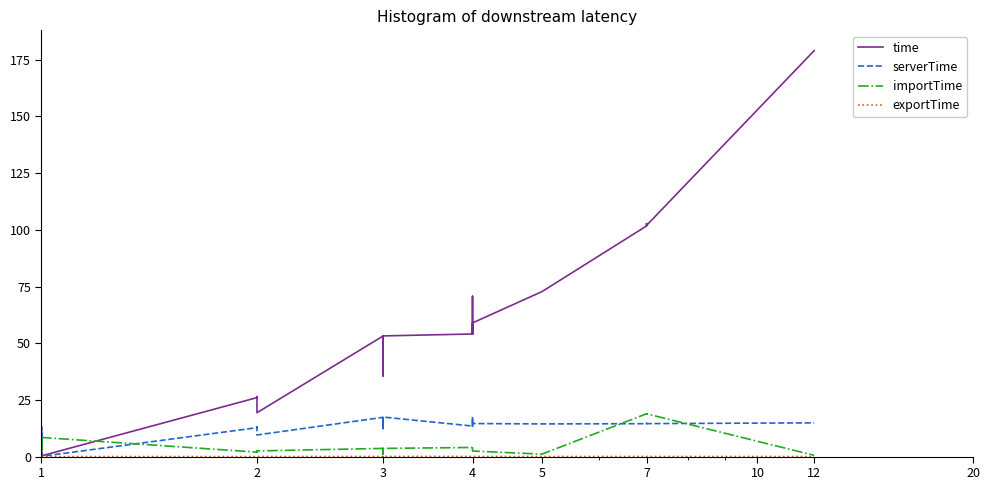

What is the label of the 33rd point from the right?

10